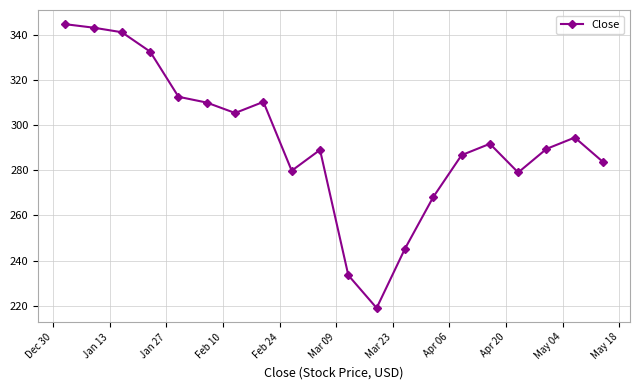

True or false: the data has more than 2 interior local peaks.

True